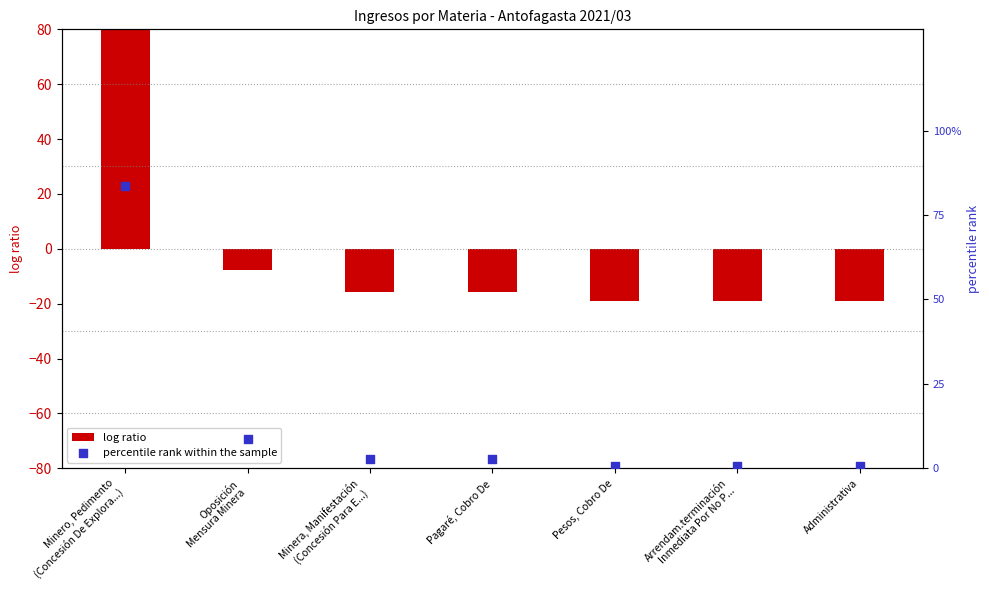

Which has a higher value, Oposición
Mensura Minera or Pagaré, Cobro De?

Oposición
Mensura Minera